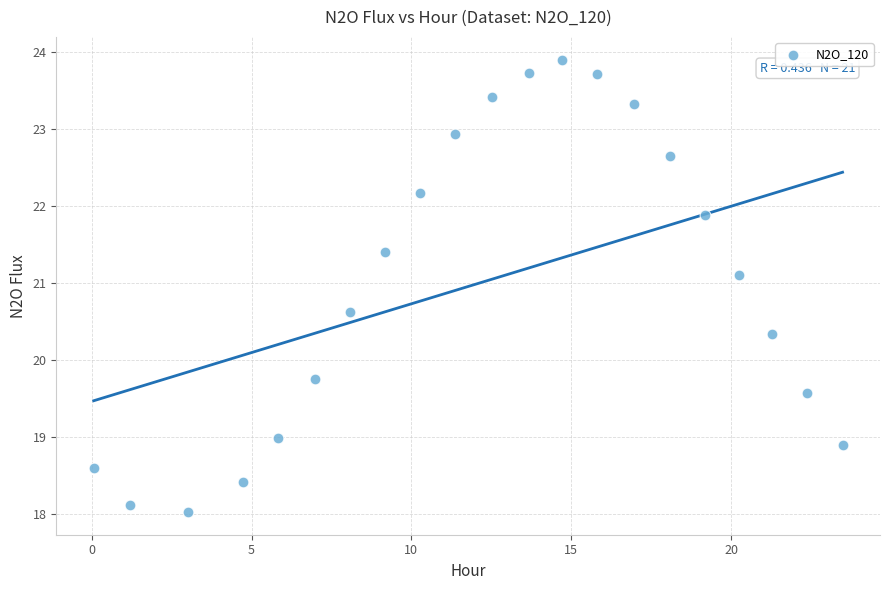

What Y value in the scatter plot is closest to 20?

19.8